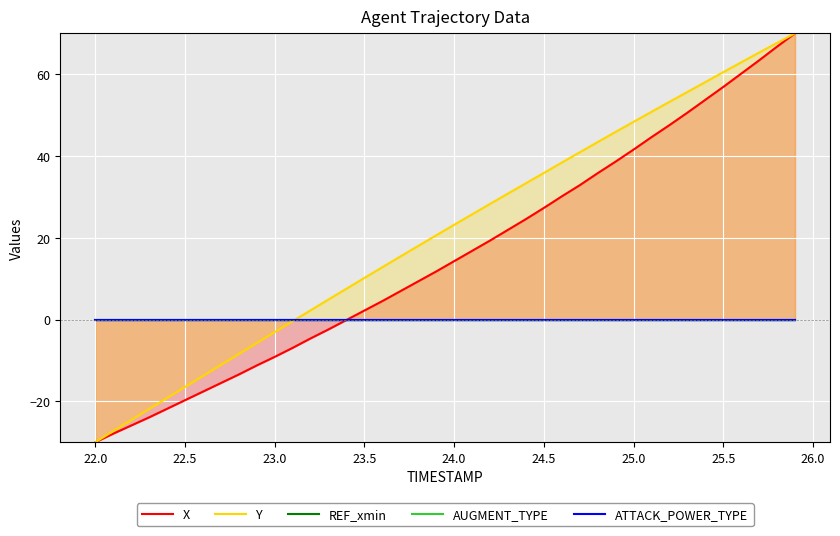

Which category has the lowest value in the Y series?

22.0